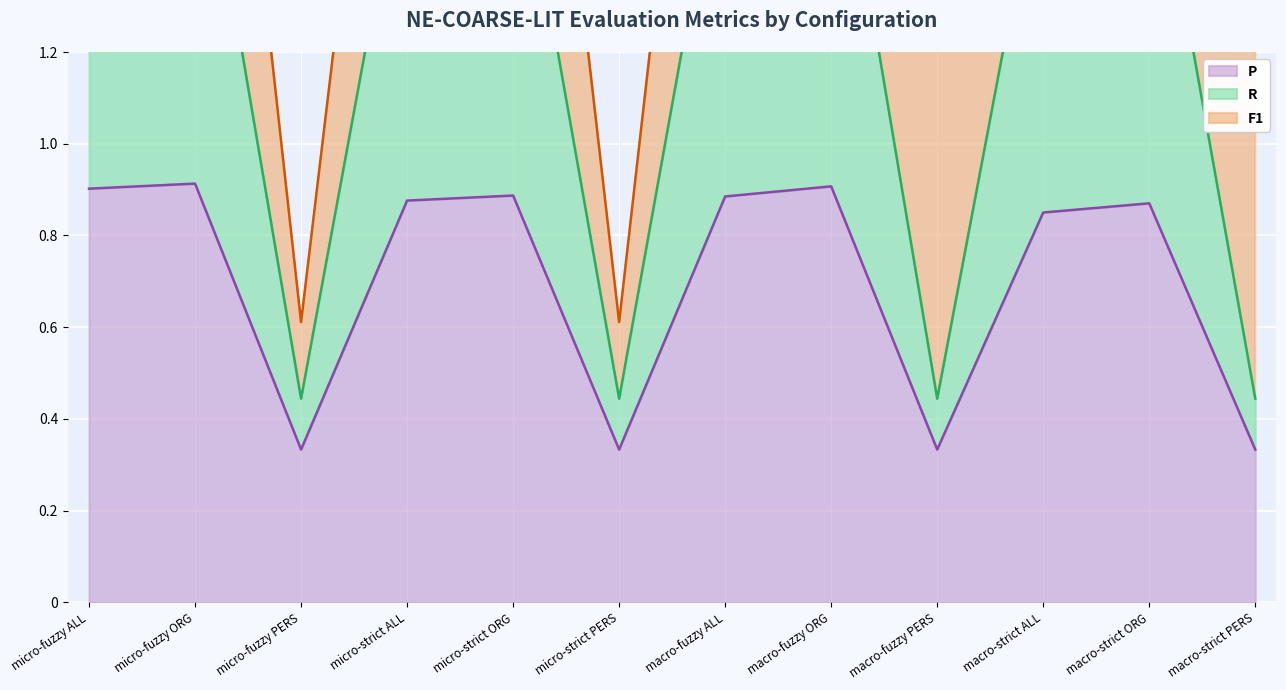

What is the sum of the P values at macro-fuzzy ORG and macro-strict ORG?

1.8